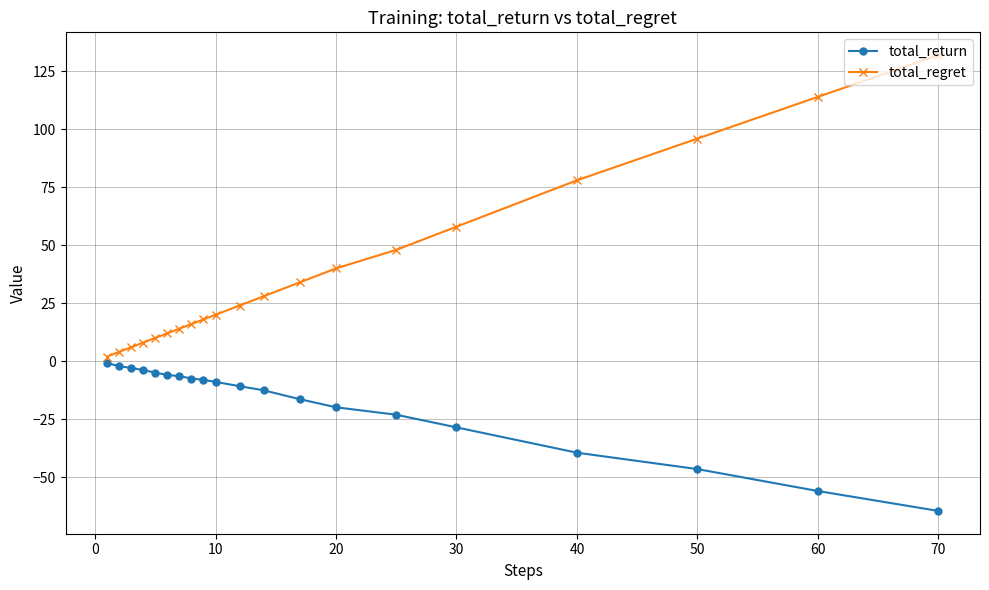

Which series has the largest total across all categories?

total_regret